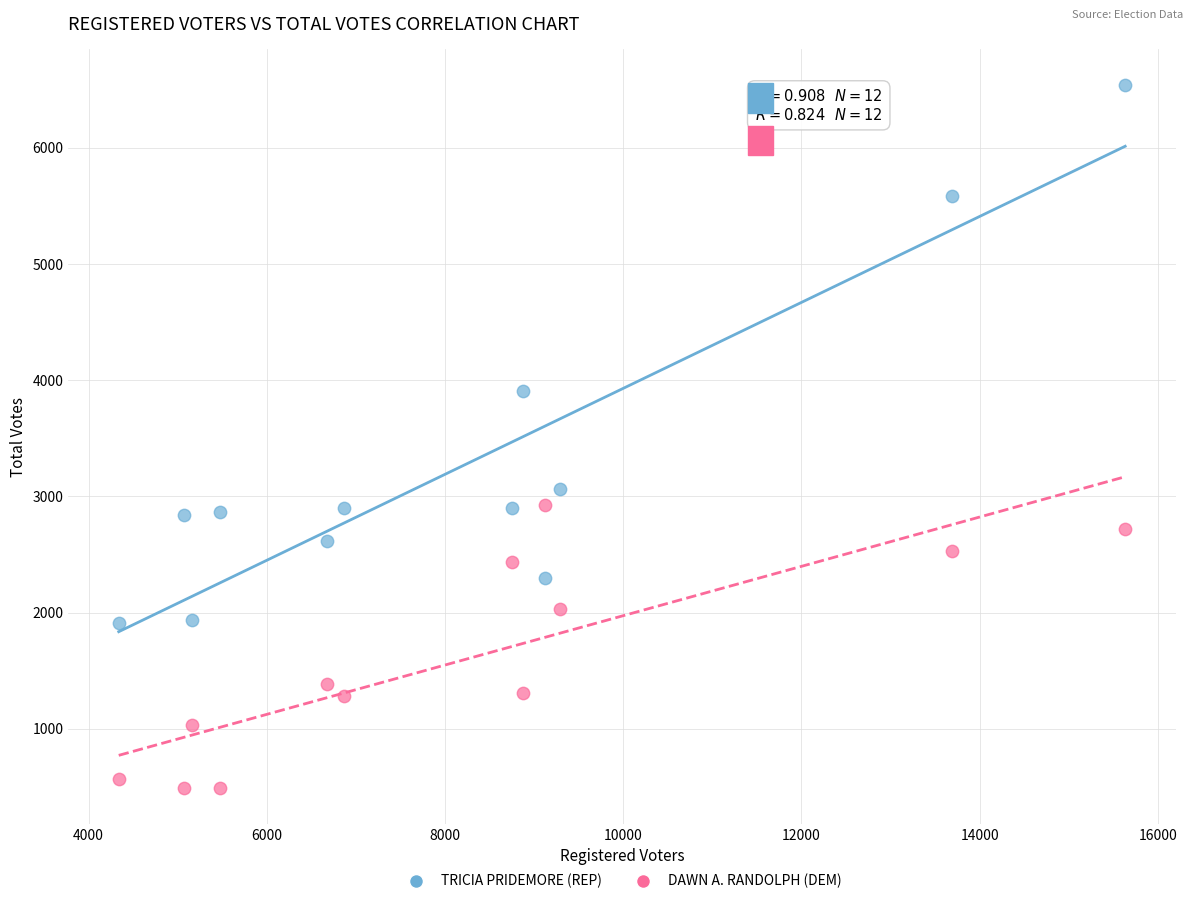

Which series reaches the minimum Y coordinate?

DAWN A. RANDOLPH (DEM)